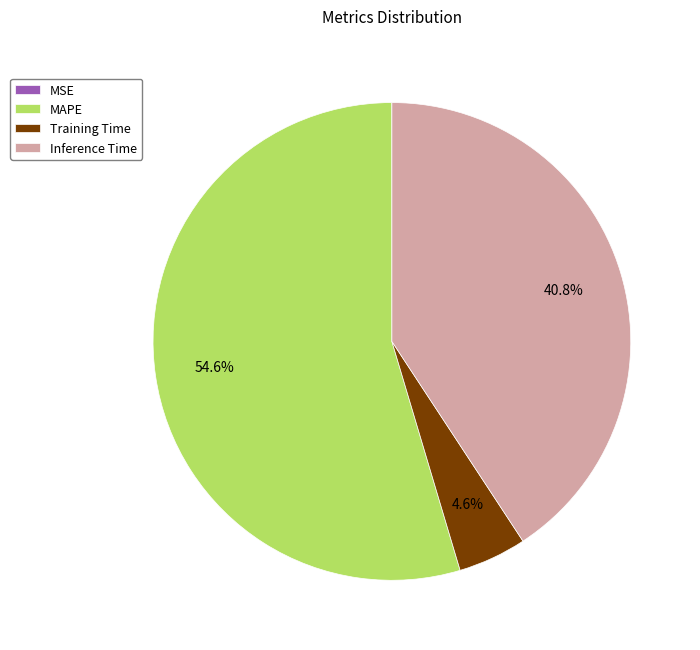

What is the largest slice in the pie chart?

MAPE